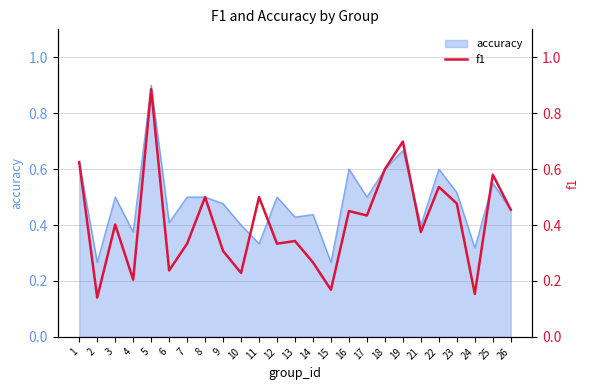

True or false: there are more than 0 points higher than both neighbors.

True